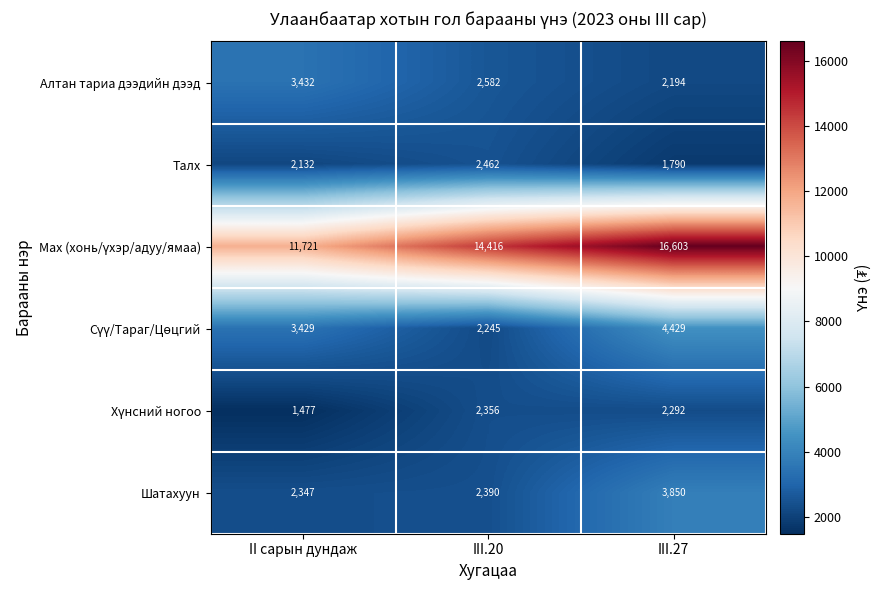

What is the sum of all Алтан тариа дээдийн дээд values?

8208